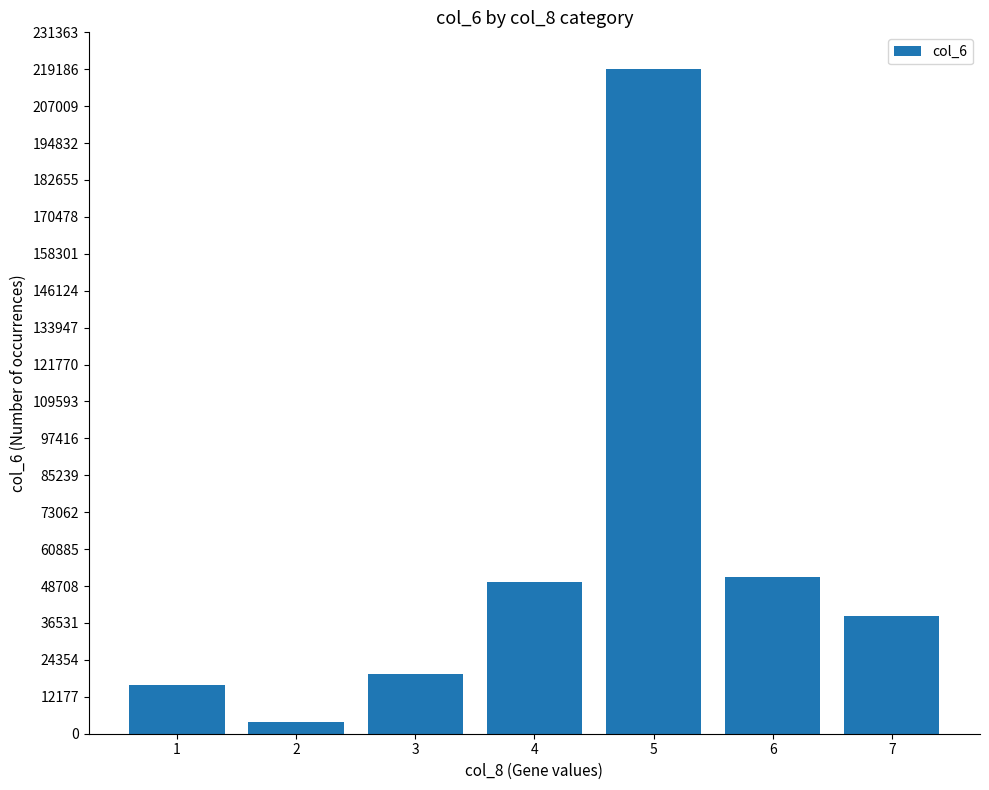

What is the maximum value shown in the chart?

219200